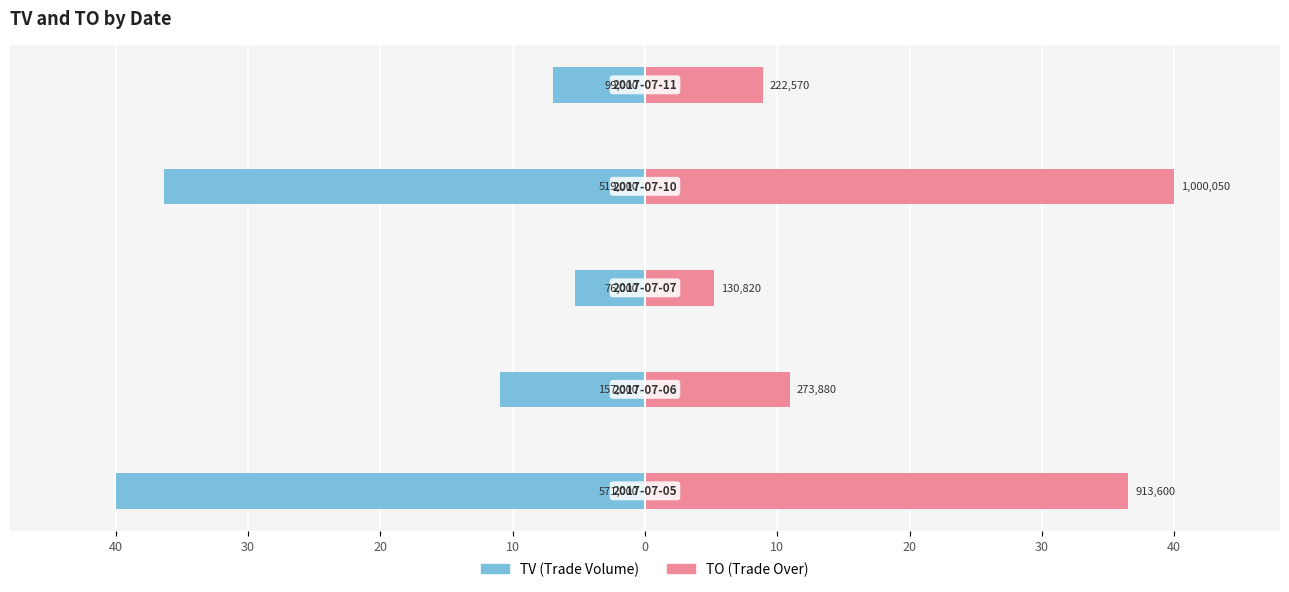

The value of TO at 10 is 64.0. True or false?

False